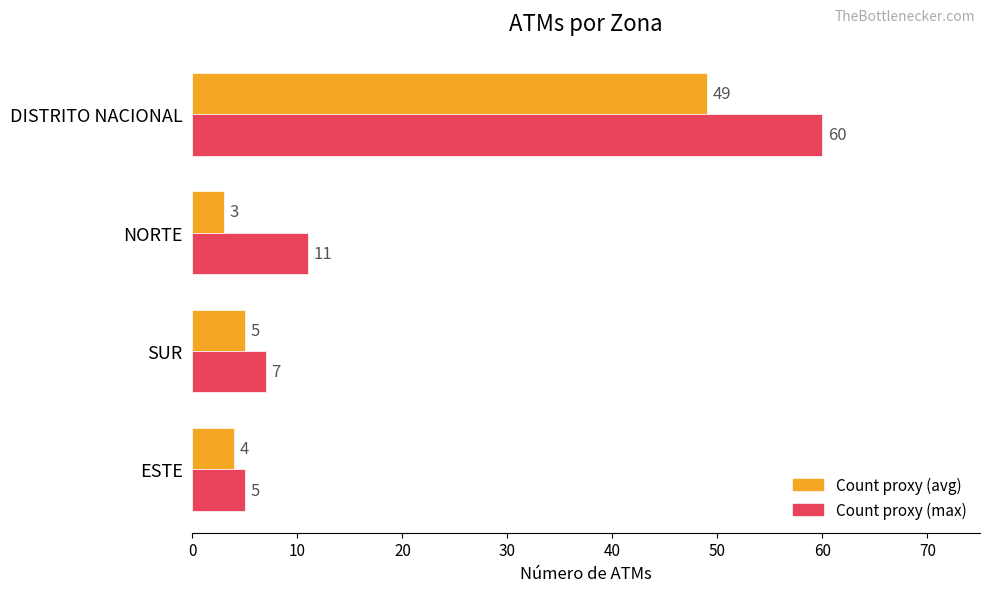

What is the total value across all series at ESTE?

9